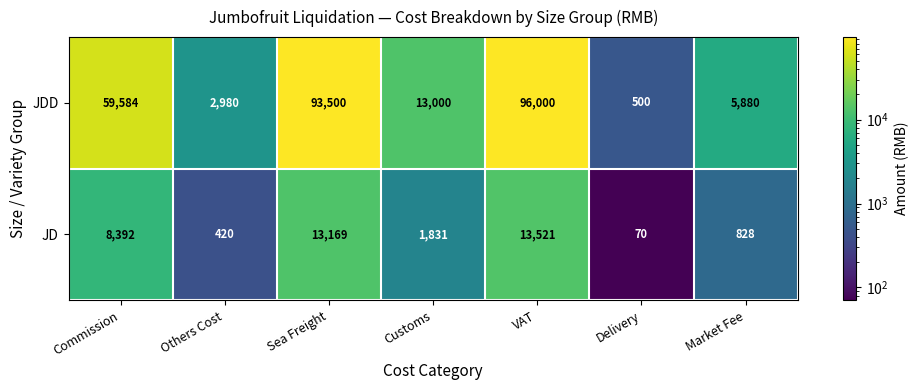

What is the difference between the maximum and minimum values in the JDD series?

95500